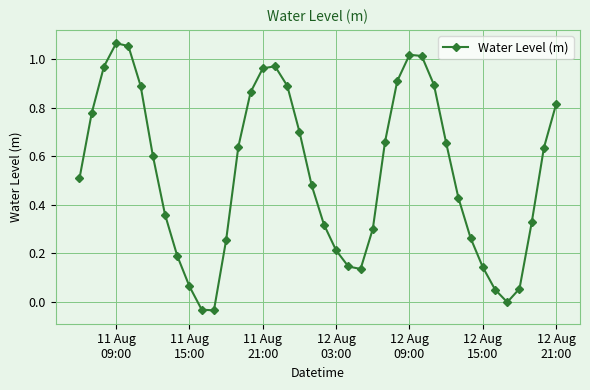

How many lines are shown in the chart?

1